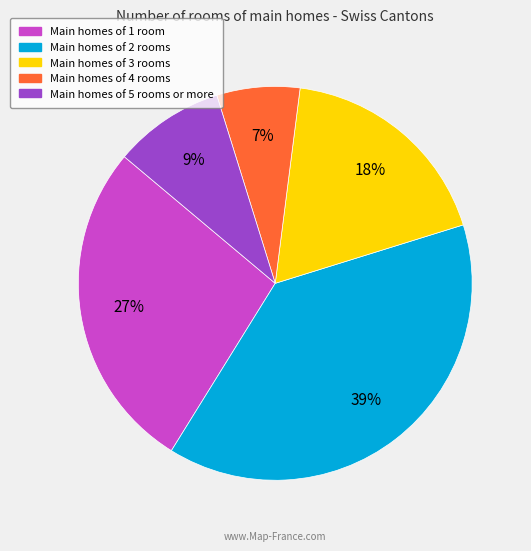

To the nearest percent, what is the average slice percentage?

20%